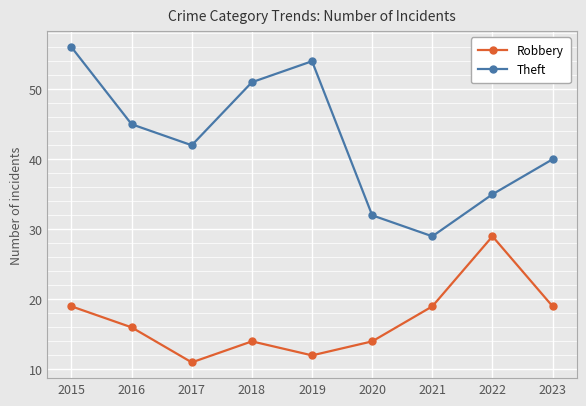

At which category does the chart reach its minimum across all series?

2017